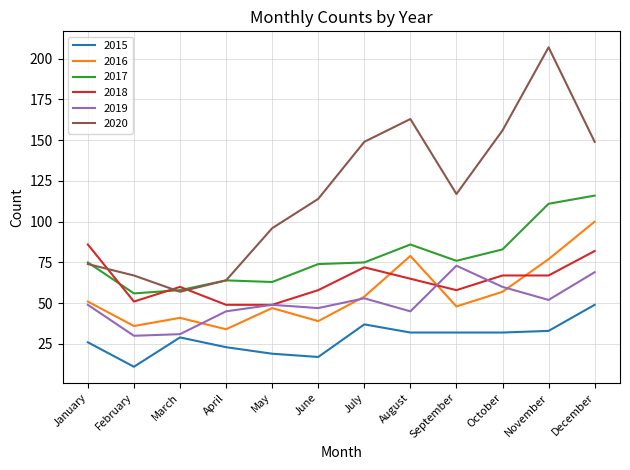

Which series changed the most between March and July?

2020